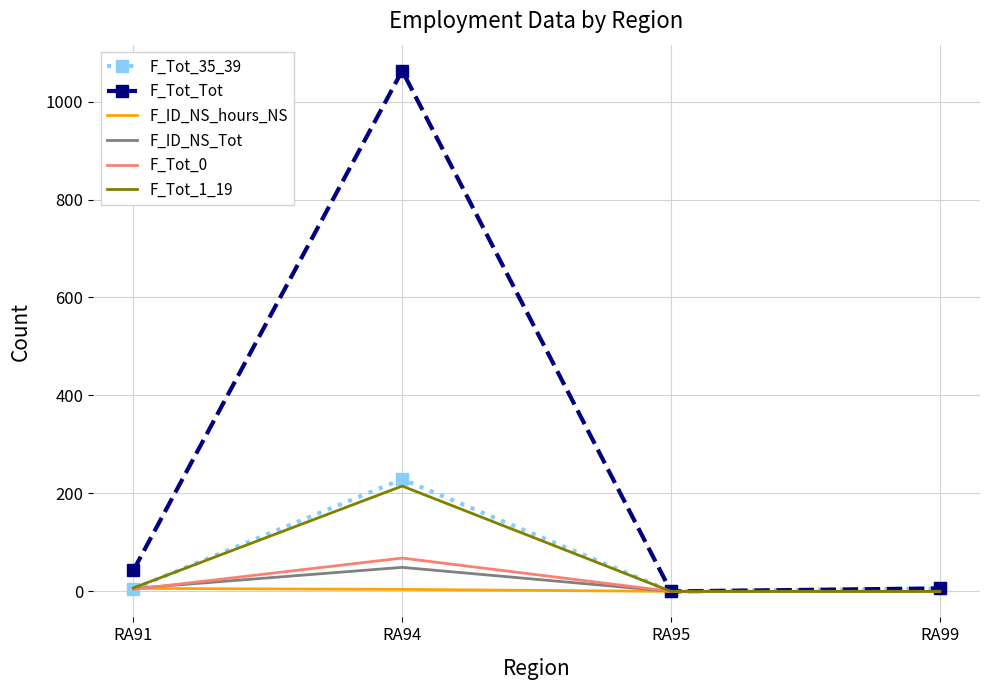

What is the maximum value shown in the chart?

1063